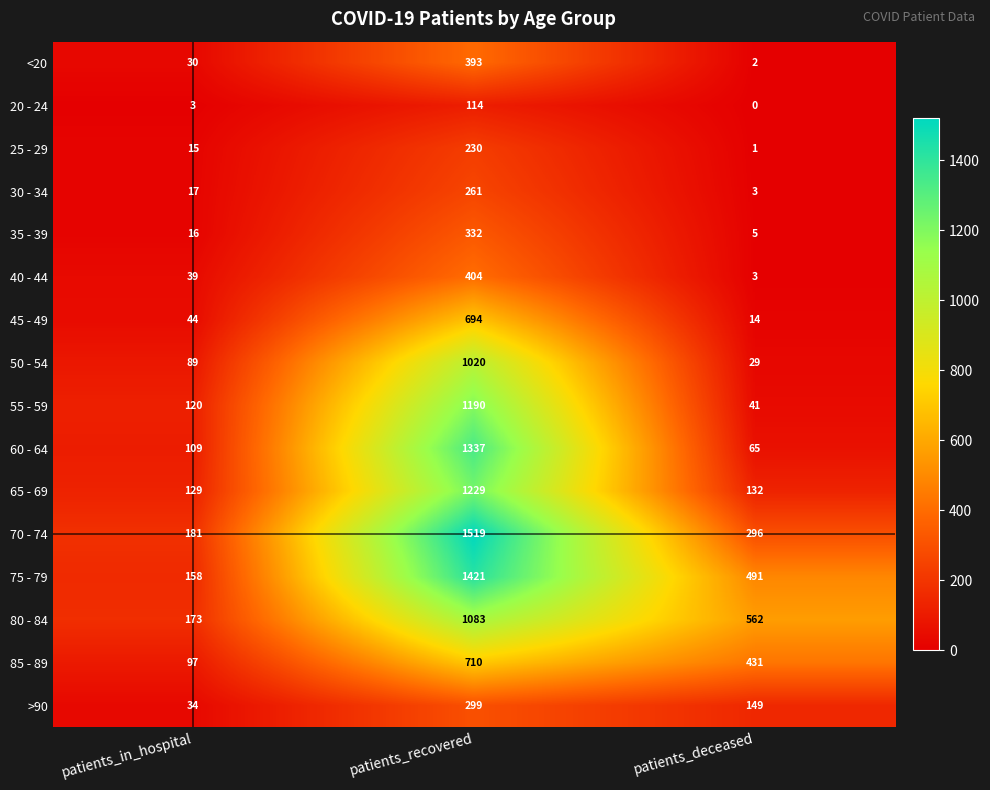

True or false: 35 - 39 has a value of 222 at patients_recovered.

False